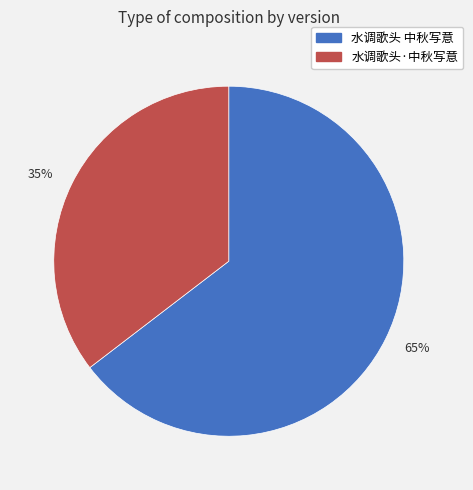

Which has a higher value, 35% or 65%?

65%